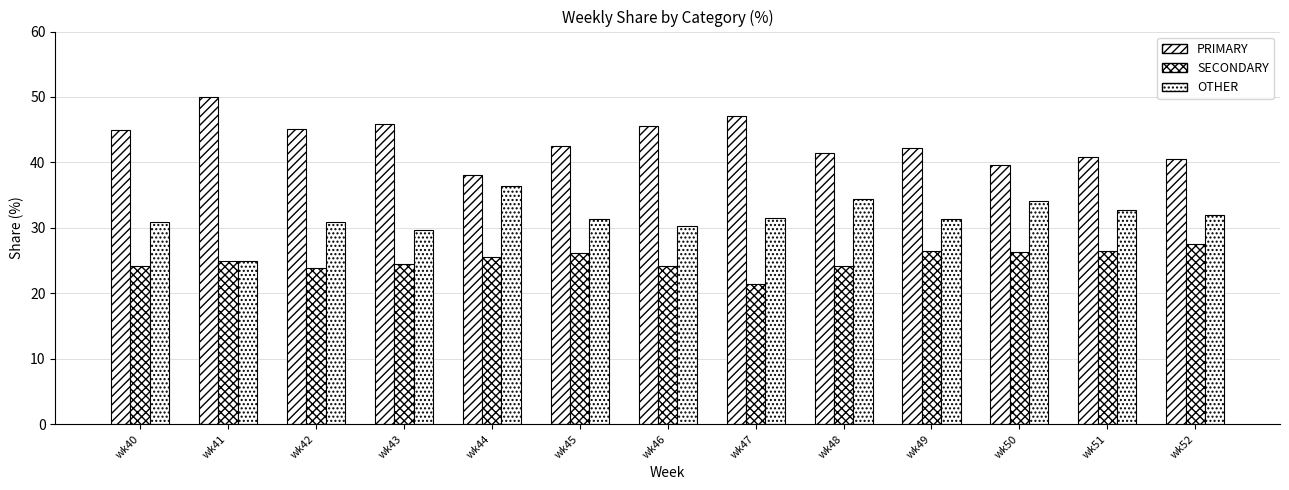

How many bars are there in each group?

3